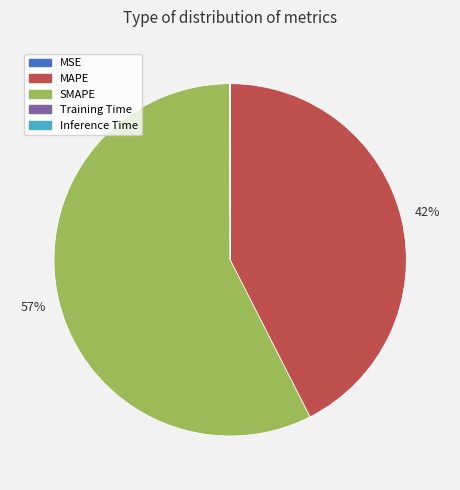

Which category has the biggest portion of the pie?

SMAPE